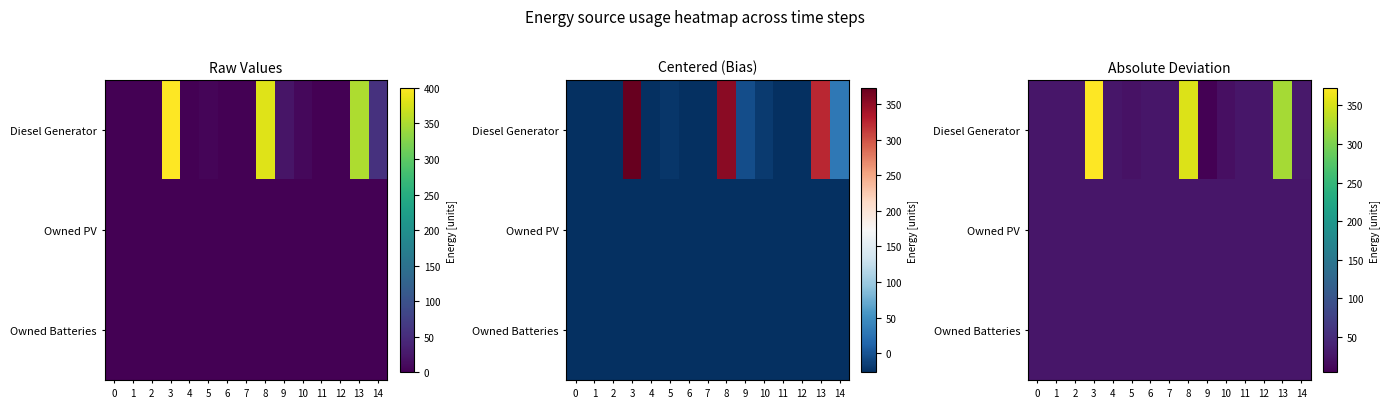

At which category does the chart reach its minimum across all series?

9